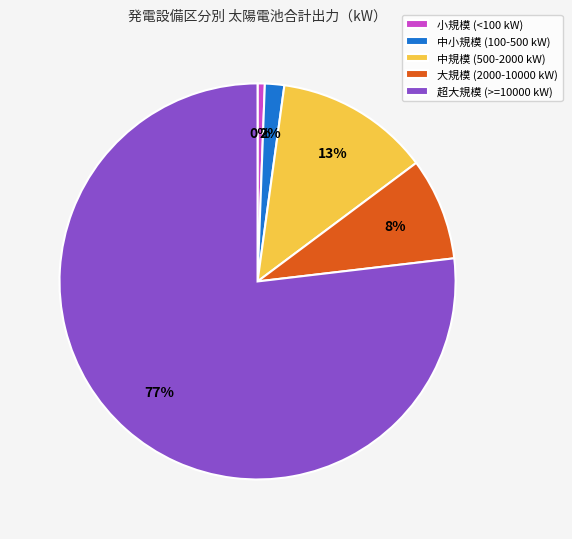

Between 太陽光 and 15, which is larger?

15